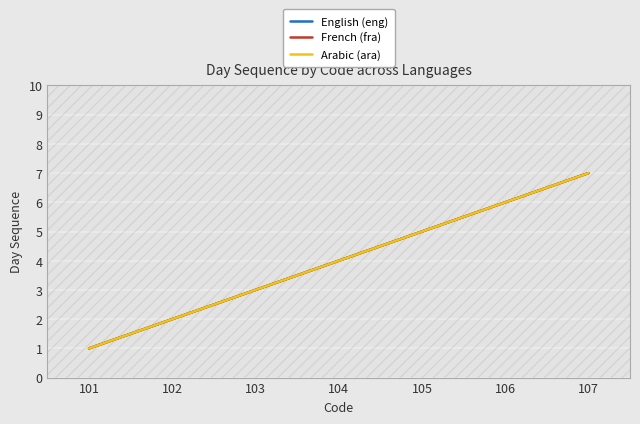

What is the total value across all series at 107?

21